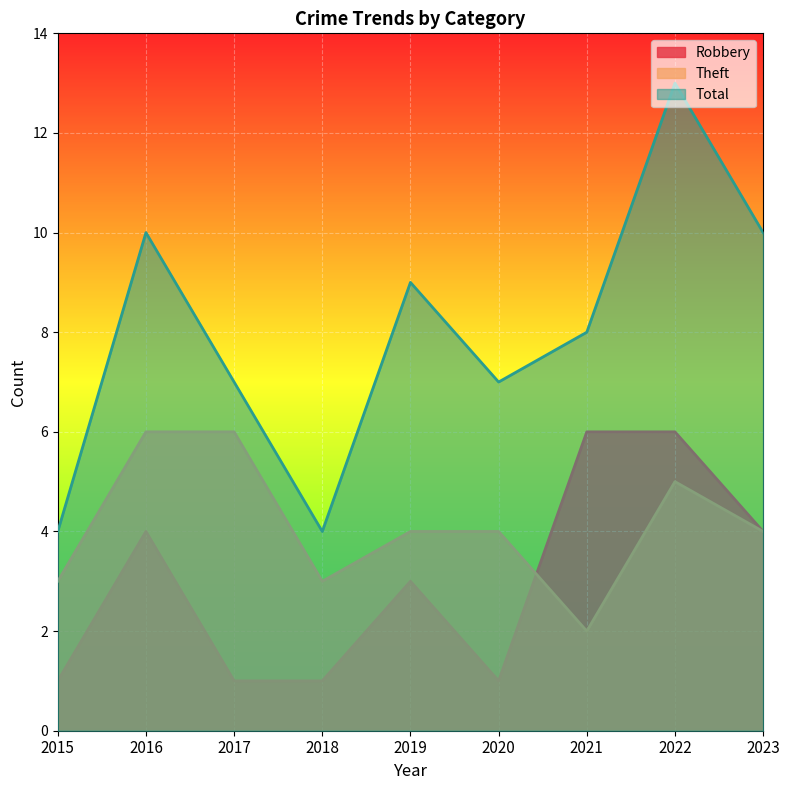

What is the sum of the Robbery values at 2019 and 2023?

7